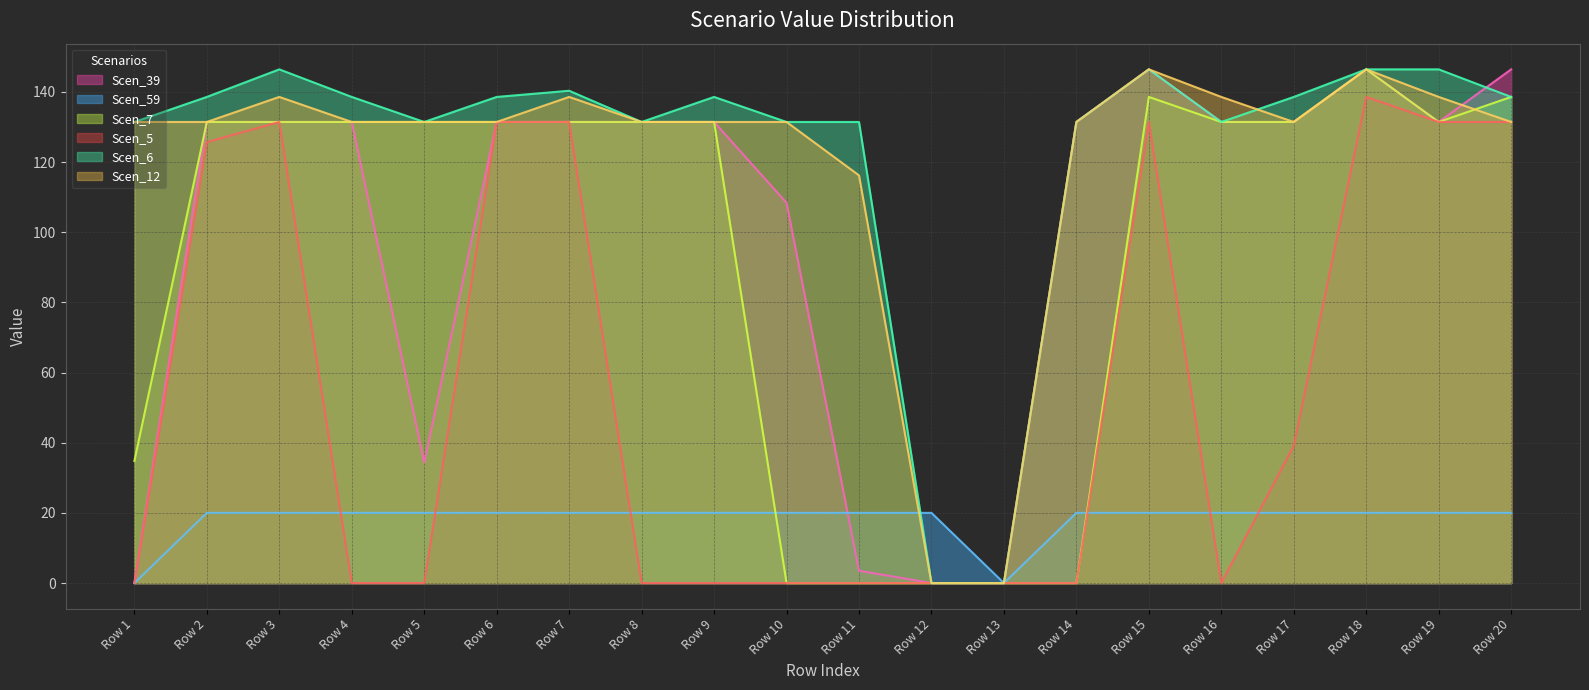

Is it true that Scen_39 equals 59.7 at Row 19?

False